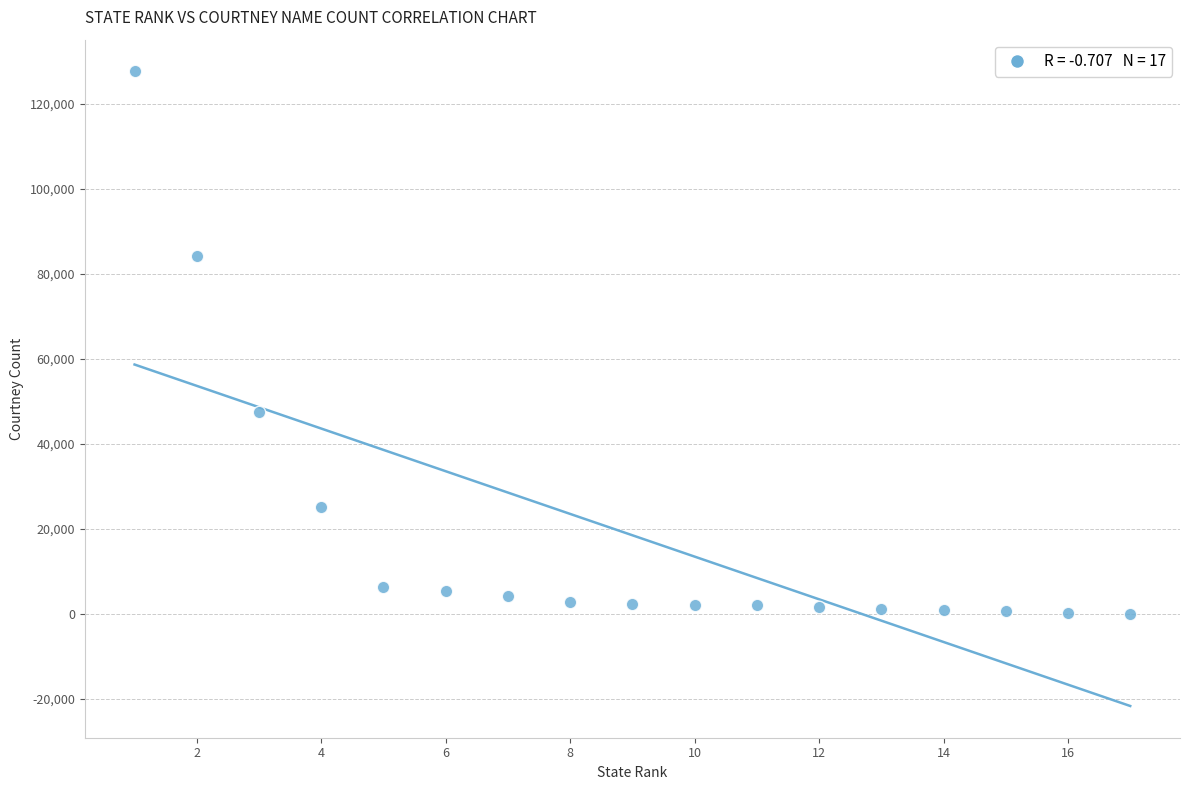

What Y value in the scatter plot is closest to 63856?

47618